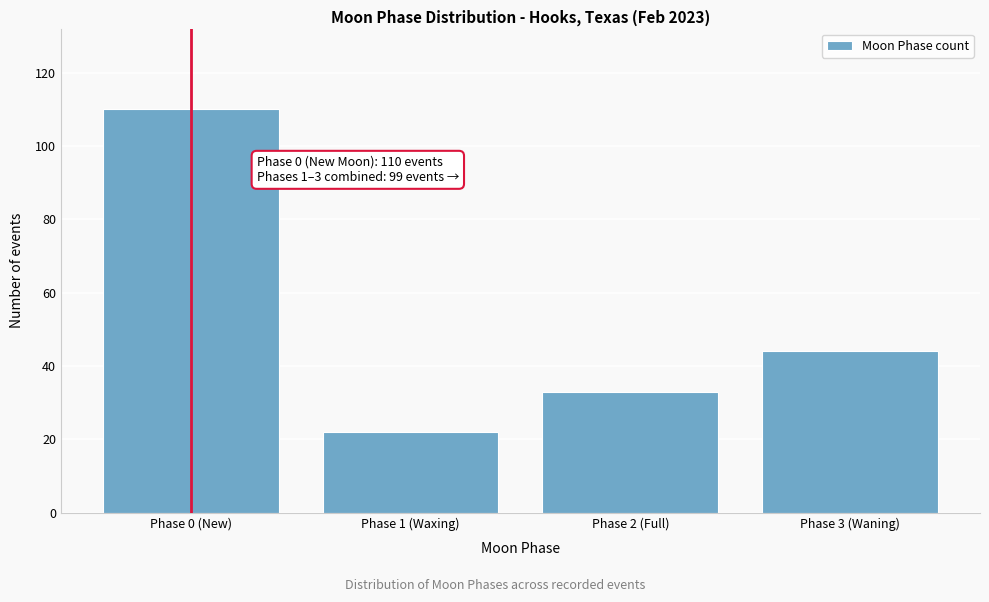

Reading right to left, extract all data points from this chart.

Phase 3 (Waning)=44	Phase 2 (Full)=33	Phase 1 (Waxing)=22	Phase 0 (New)=110